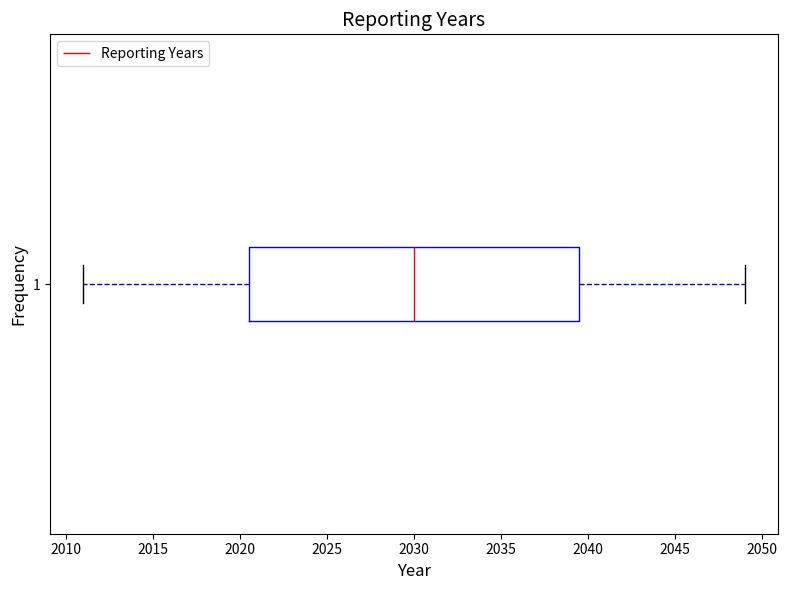

Transcribe this box plot: give where the median line is, the range the box spans, and where the two whiskers end, as read against the x-axis. The values are not printed on the chart, so give them approximately, as read against the axis.

median 2030.0, box 2020.5 to 2039.5, whiskers 2011.0 to 2049.0